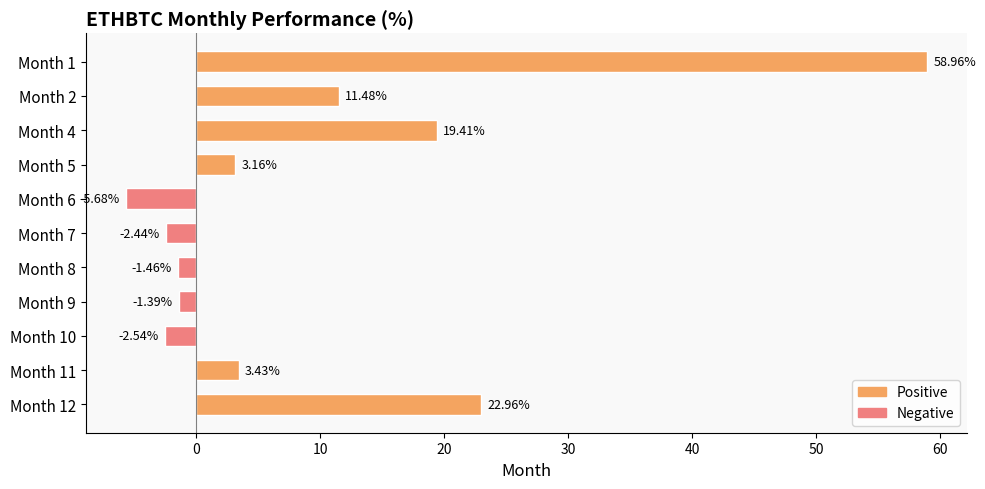

Between Month 9 and Month 7, which is larger?

Month 9